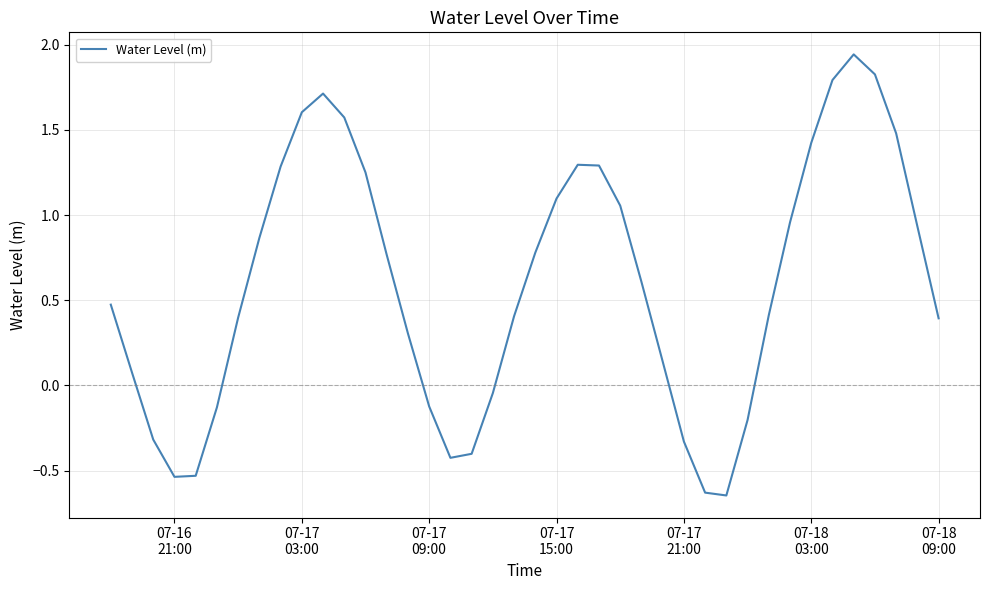

Reading left to right, list all the values displayed in this chart.

0.5	0.1	-0.3	-0.5	-0.5	-0.1	0.4	0.9	1.3	1.6	1.7	1.6	1.3	0.8	0.3	-0.1	-0.4	-0.4	-0.0	0.4	0.8	1.1	1.3	1.3	1.1	0.6	0.1	-0.3	-0.6	-0.6	-0.2	0.4	1.0	1.4	1.8	1.9	1.8	1.5	0.9	0.4